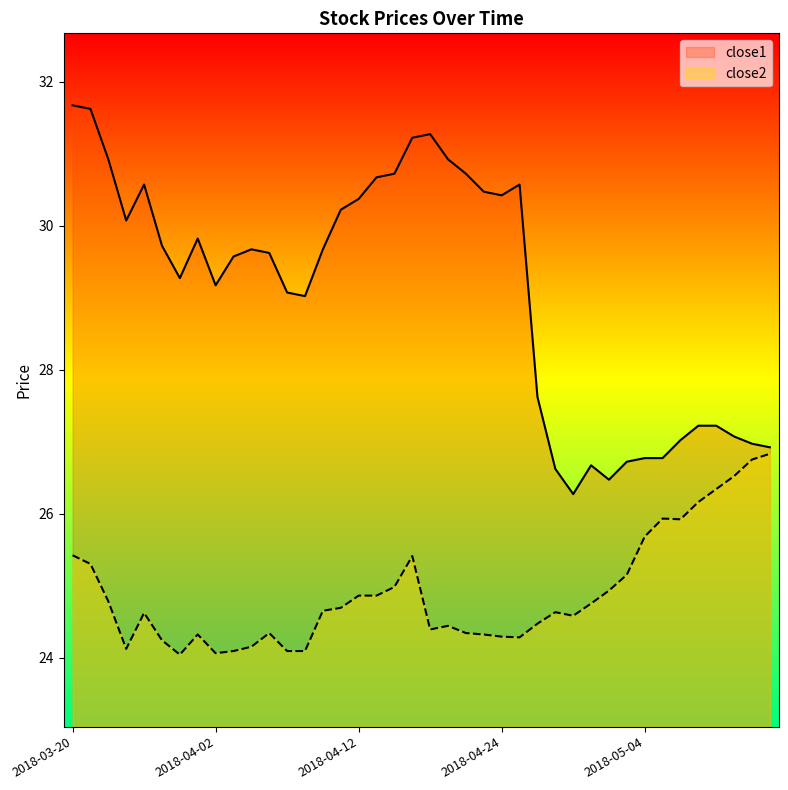

Which label corresponds to the largest value in the chart?

2018-03-20